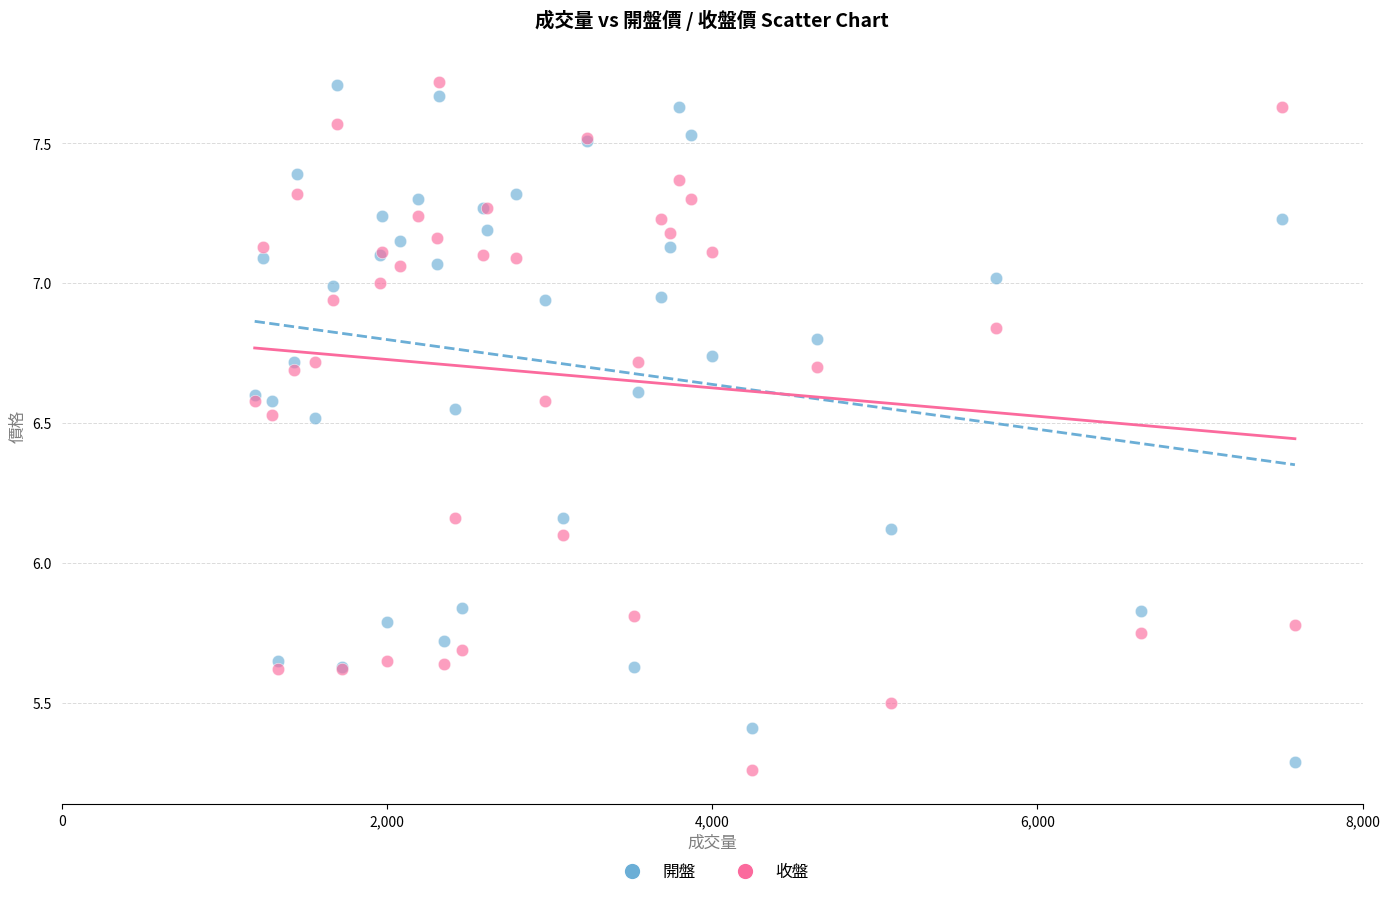

What are all the series names shown in the legend?

開盤, 收盤